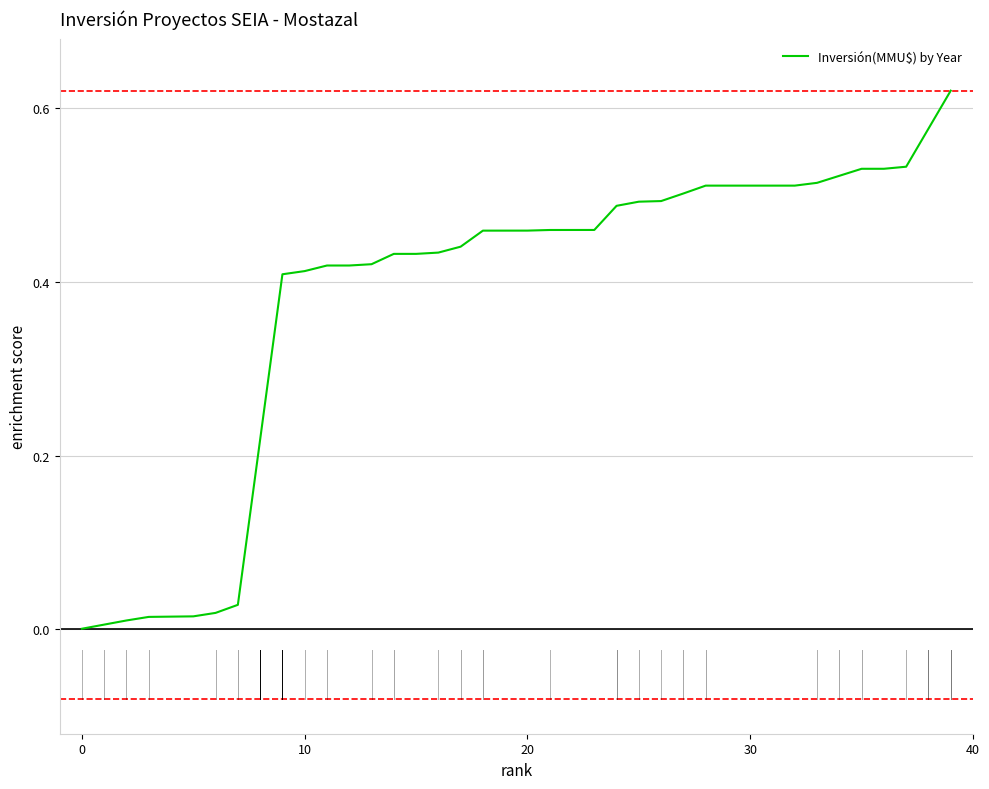

Is this an area chart (filled region under the line)?

No